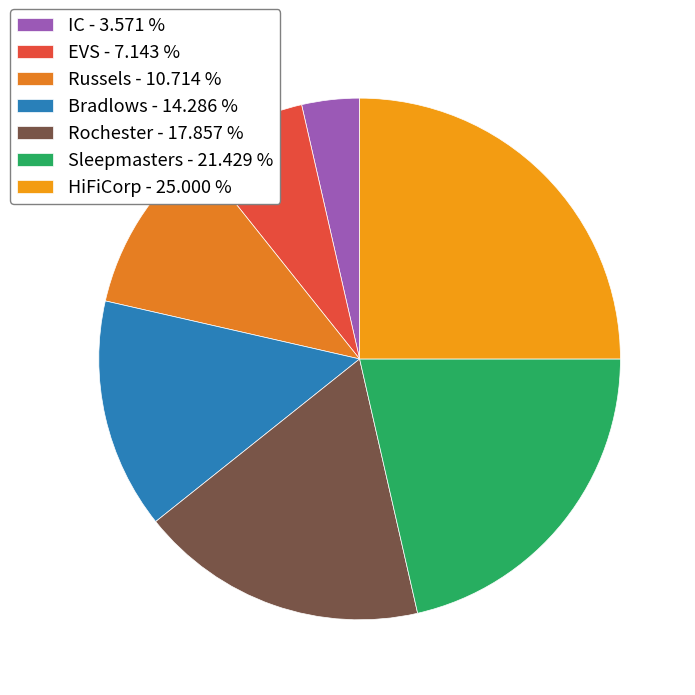

Count the number of slices in the pie.

7